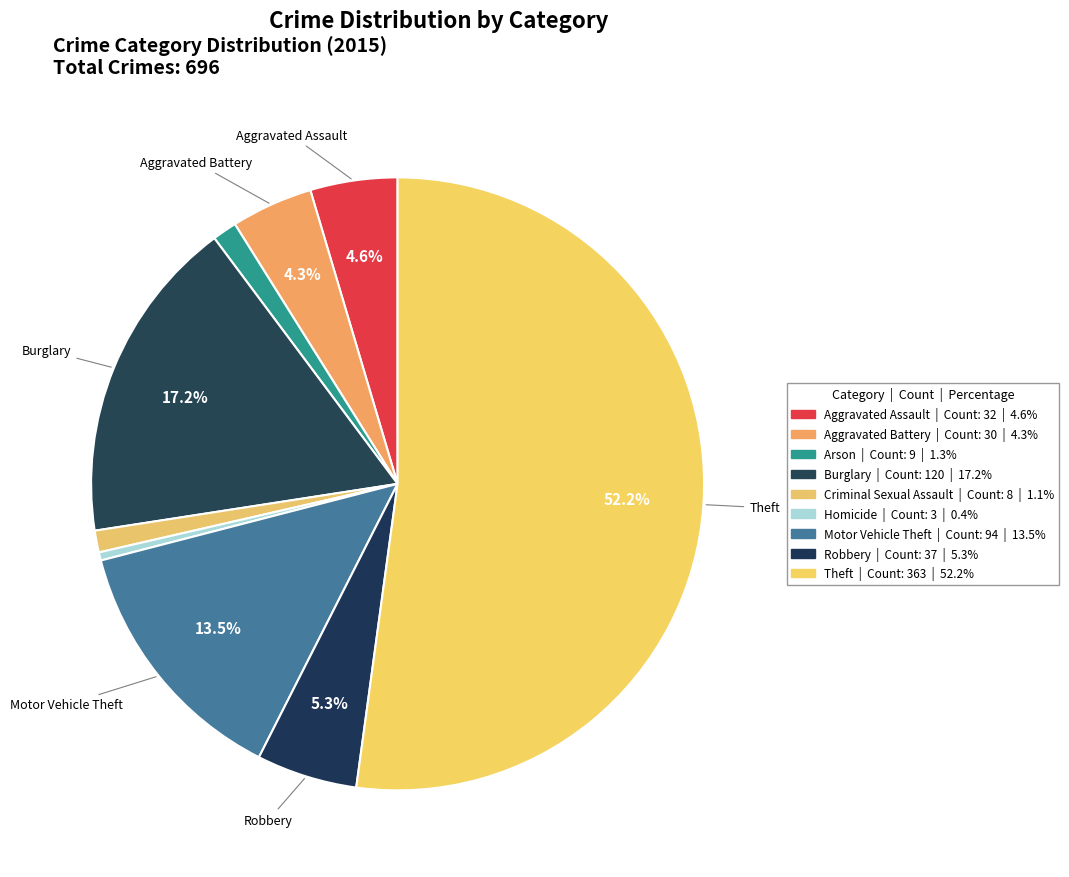

Which category has the biggest portion of the pie?

Theft